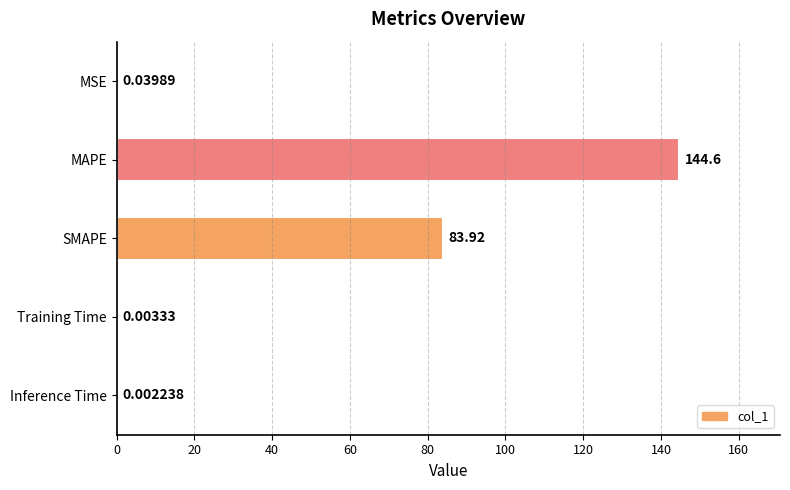

What is the change in value from MSE to MAPE?

+144.6